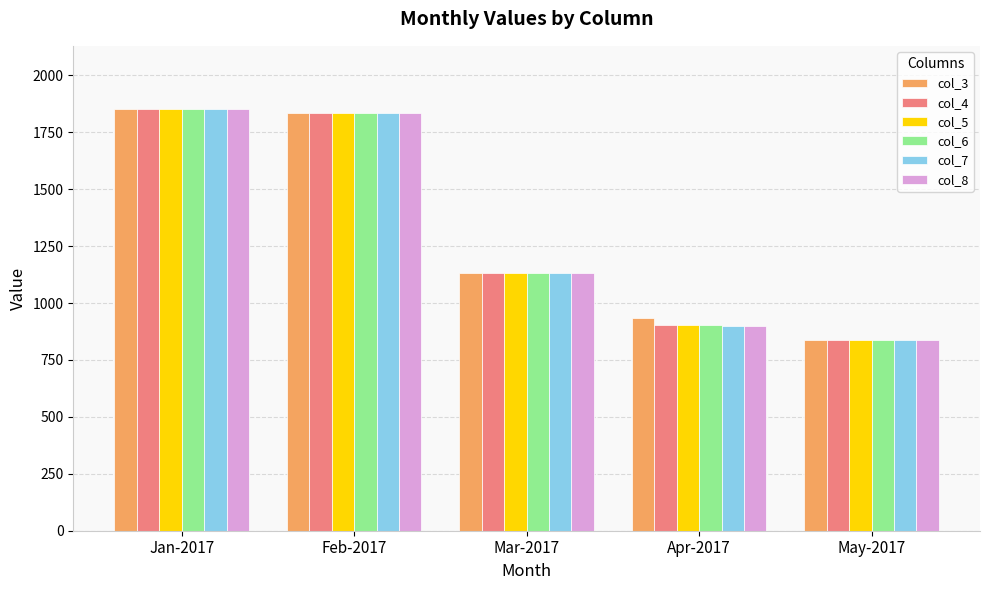

What is the difference between the col_7 values at May-2017 and Jan-2017?

1015